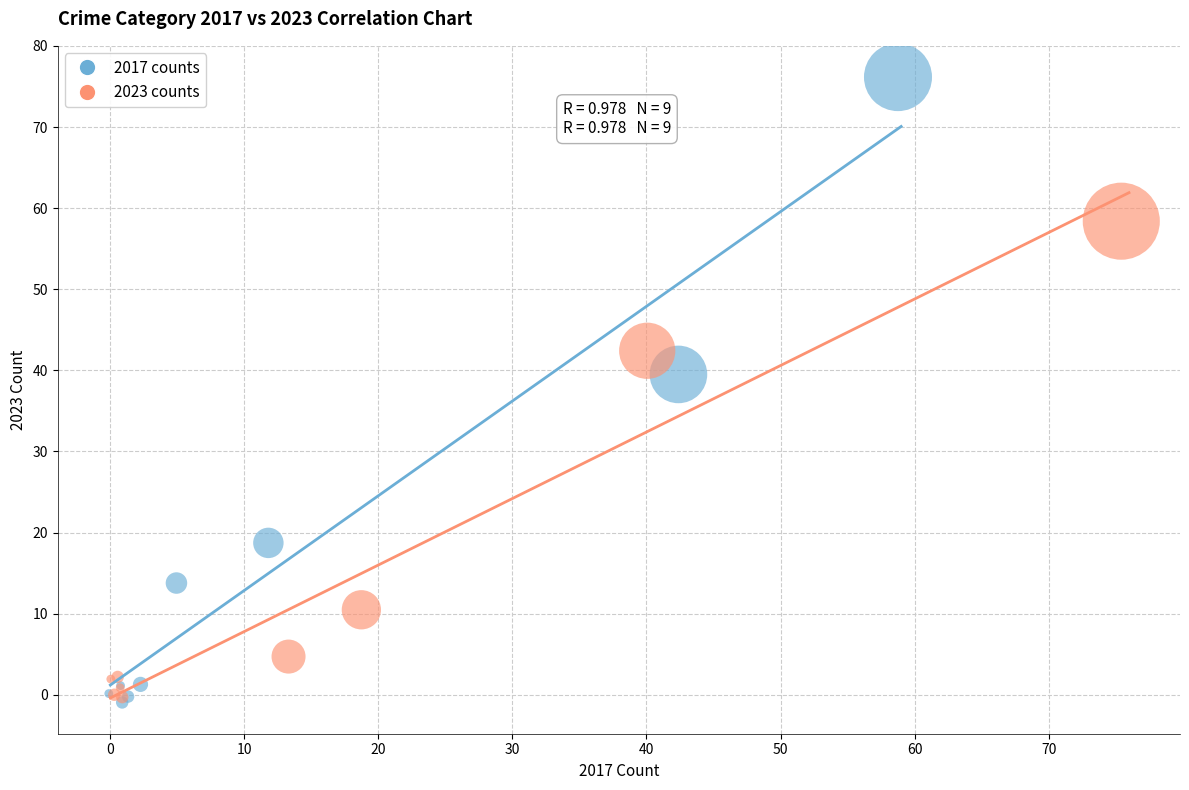

Which series reaches the maximum Y coordinate?

2017 counts